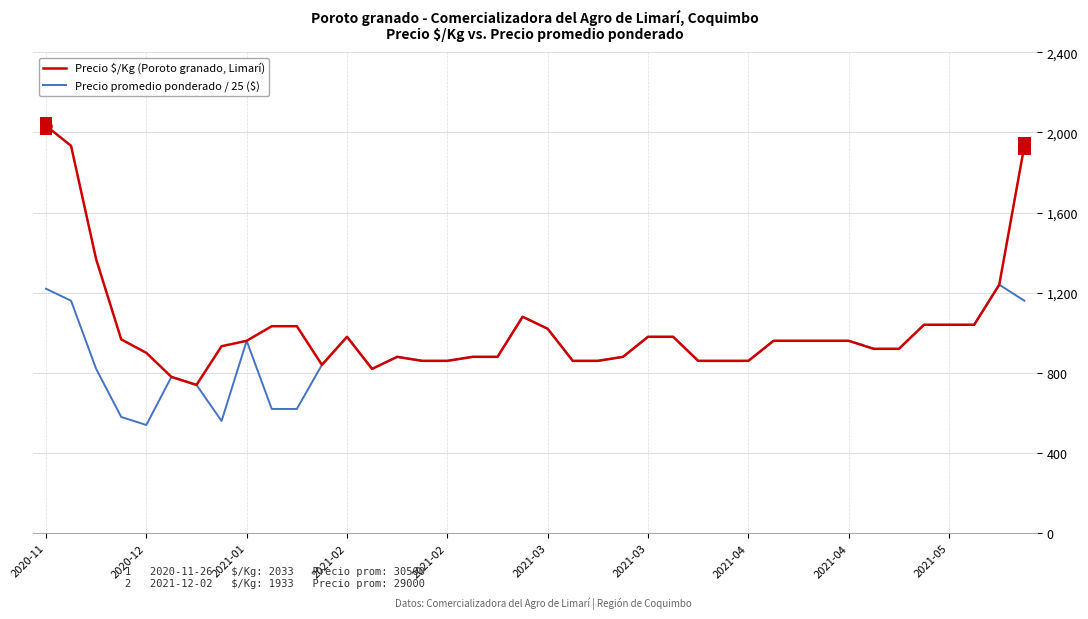

Which series has the largest total across all categories?

Precio $/Kg (Poroto granado, Limarí)